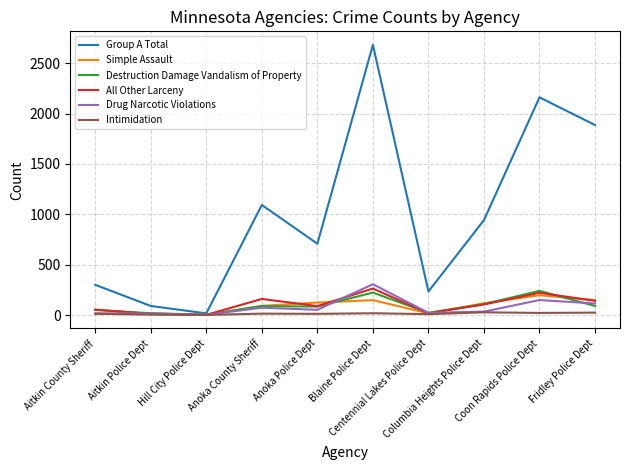

What is the difference between the highest and lowest values at Aitkin County Sheriff?

290